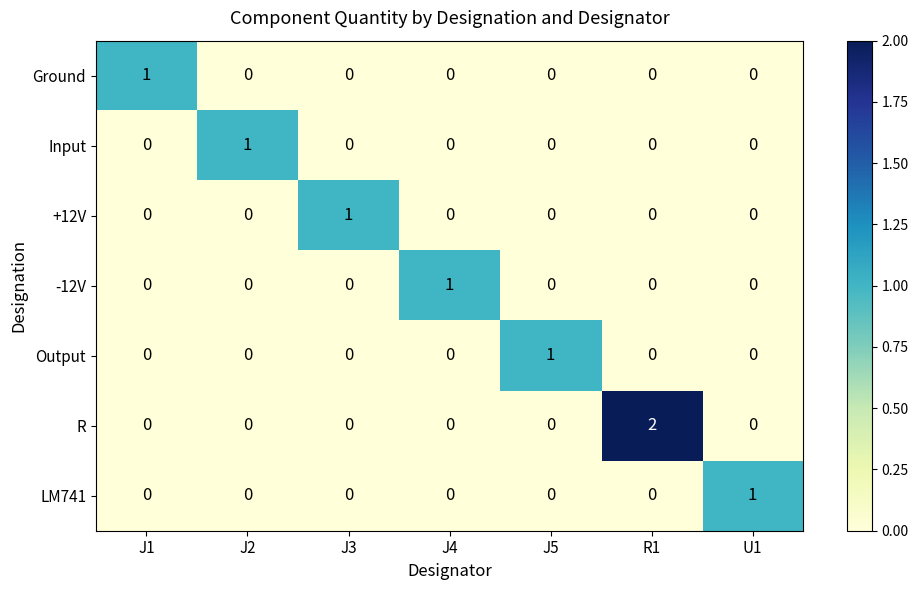

Count the Output values in the range 0 to 1.

7